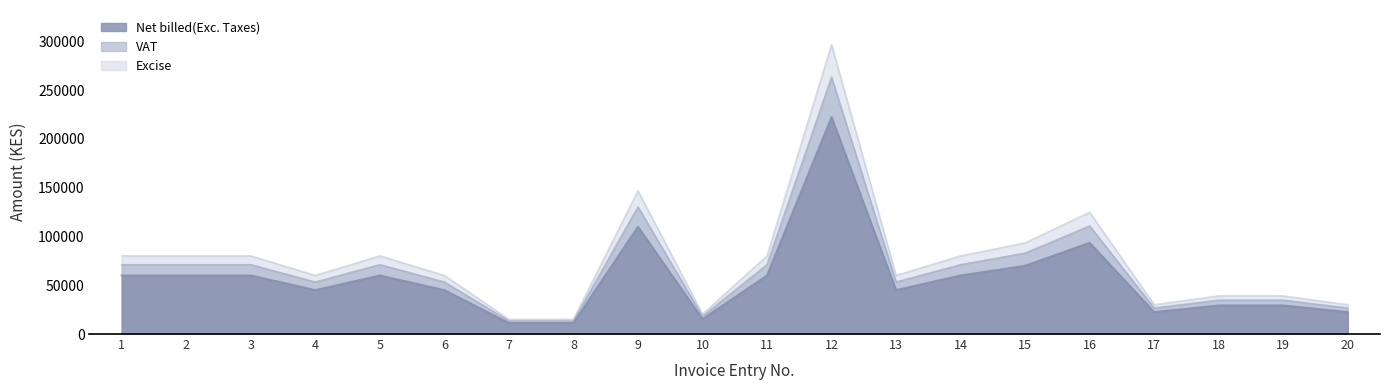

At how many categories does at least one series exceed 283772?

1